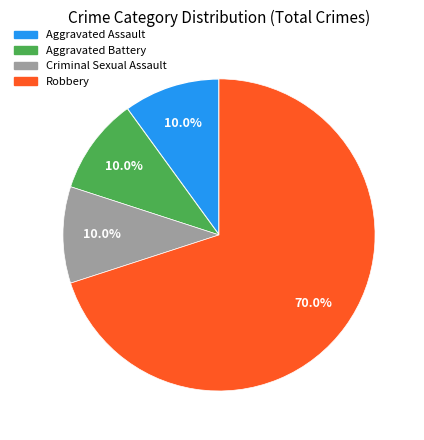

Do Criminal Sexual Assault and Aggravated Battery together represent more than half of the pie?

No